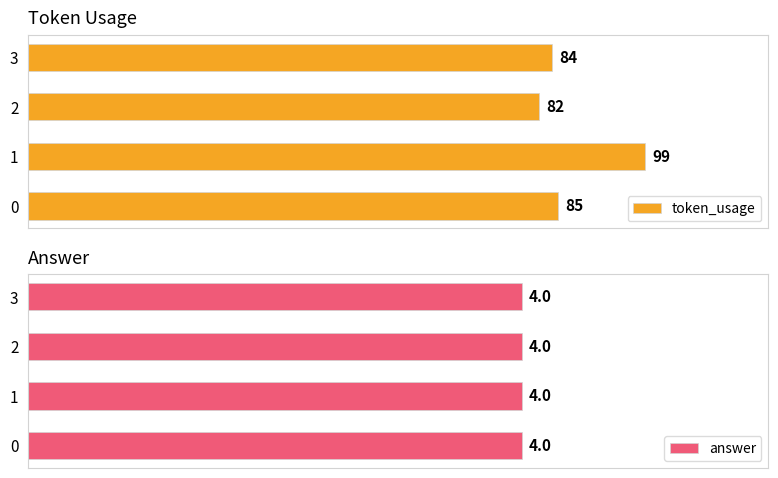

Which series has the widest spread of values?

token_usage